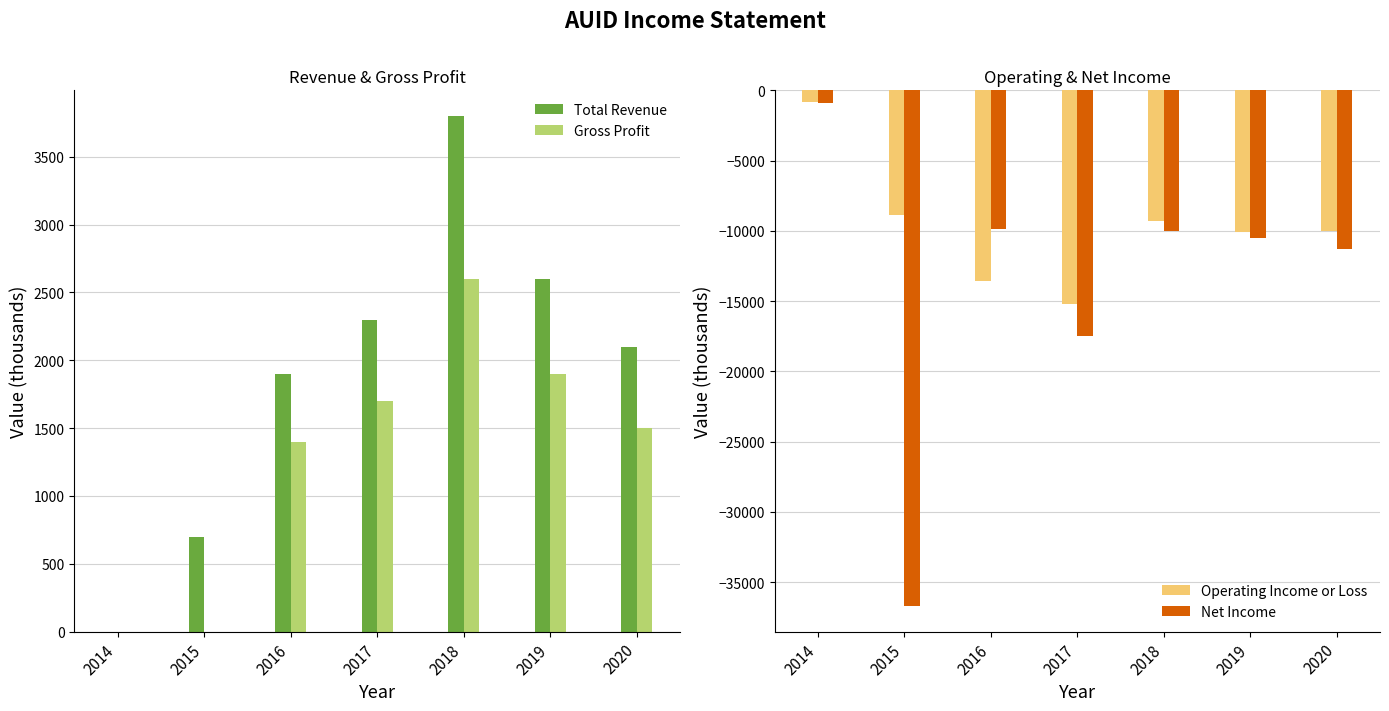

Which category has the highest value across all series?

2018